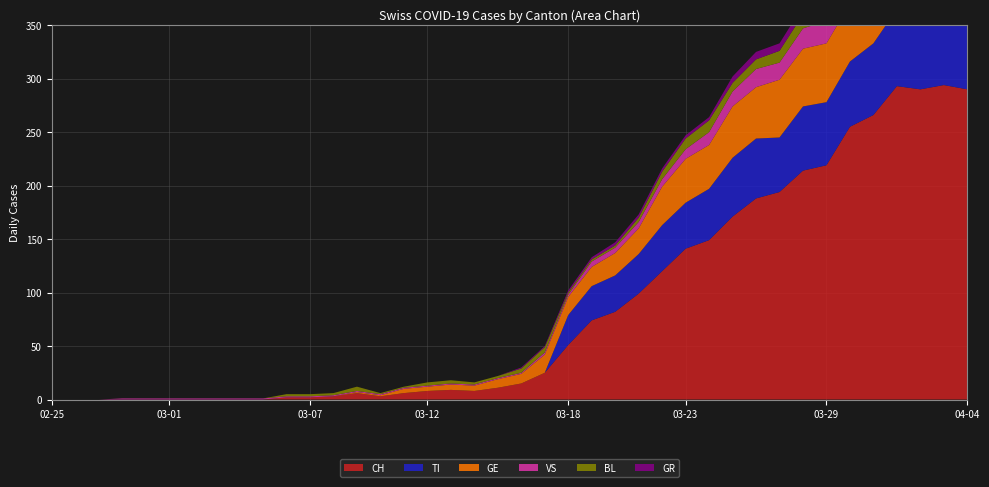

Reading left to right, what are all the values shown in this chart?

CH: 0	0	0	0	0	0	0	0	0	0	2	2	3	6	3	6	8	9	8	11	15	25	51	74	82	99	120	141	149	171	188	194	214	219	255	266	293	290	294	290
GE: 0	0	0	0	0	0	0	0	0	0	0	0	0	1	1	4	4	5	5	8	9	17	17	18	21	24	36	41	41	48	48	54	54	55	54	49	58	54	58	51
TI: 0	0	0	0	0	0	0	0	0	0	0	0	0	0	0	0	0	0	0	0	0	0	28	32	34	37	43	43	48	55	56	51	60	59	61	67	72	73	67	67
VS: 0	0	0	1	1	1	1	1	1	1	1	1	1	1	1	1	1	1	1	1	1	2	2	5	5	6	7	9	12	14	17	16	19	21	23	23	25	24	23	23
BL: 0	0	0	0	0	0	0	0	0	0	2	2	2	4	1	1	3	3	2	2	4	5	2	2	2	4	7	10	11	8	9	11	13	14	16	16	17	18	18	17
GR: 0	0	0	0	0	0	0	0	0	0	0	0	0	0	0	0	0	0	0	0	1	1	2	2	3	3	3	3	3	6	7	7	8	8	9	10	11	11	10	10